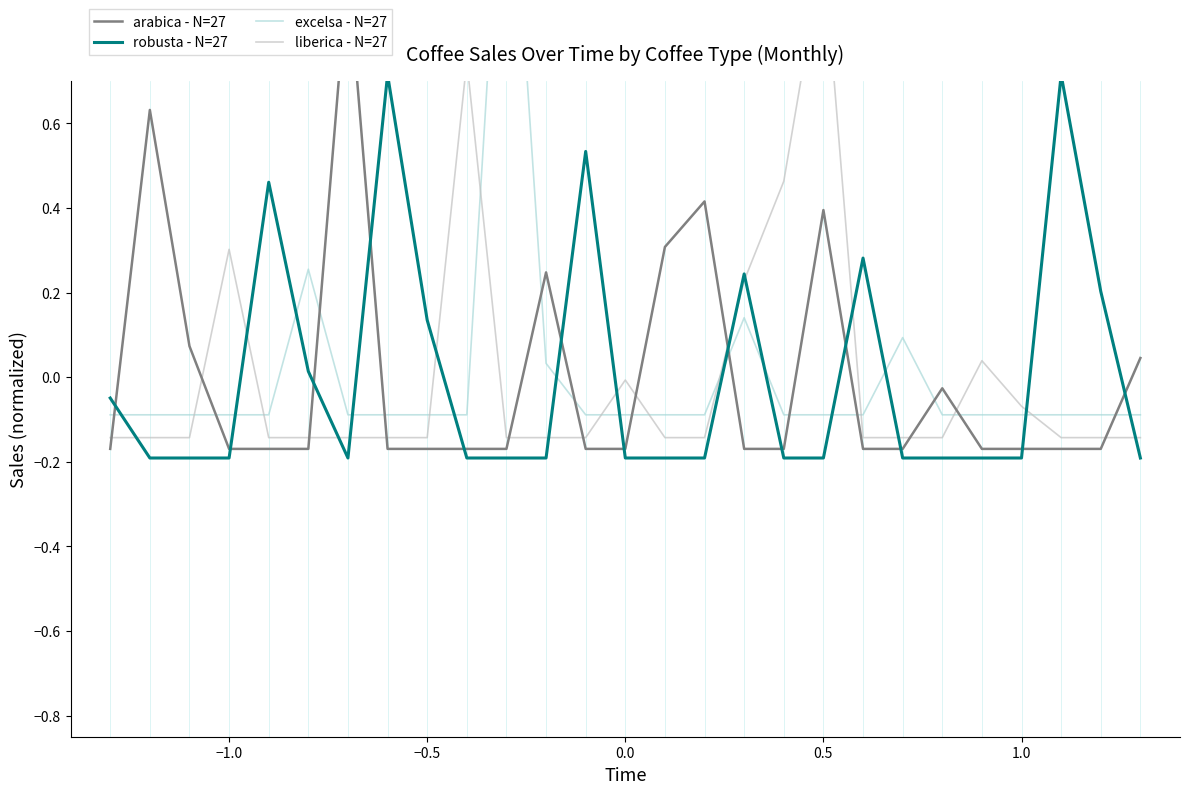

How many lines are shown in the chart?

4